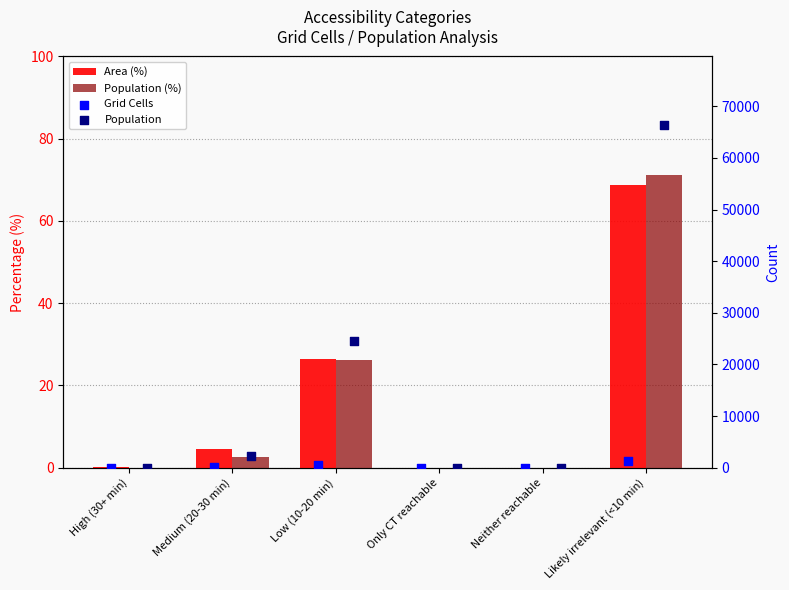

At which category is the sum across all series the highest?

Likely irrelevant (<10 min)